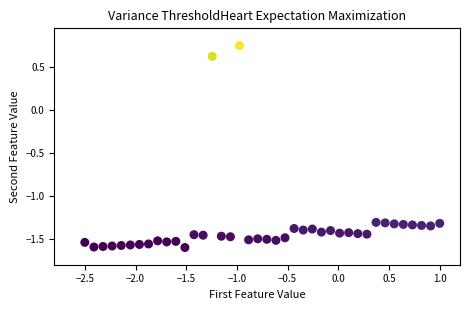

What is the range of X values (max minus min)?

3.5